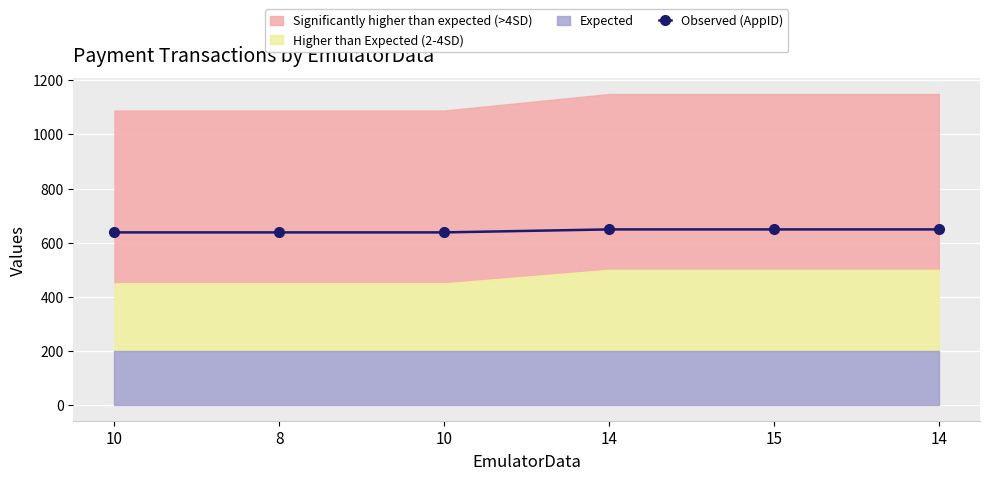

True or false: there are more than 2 points higher than both neighbors.

False